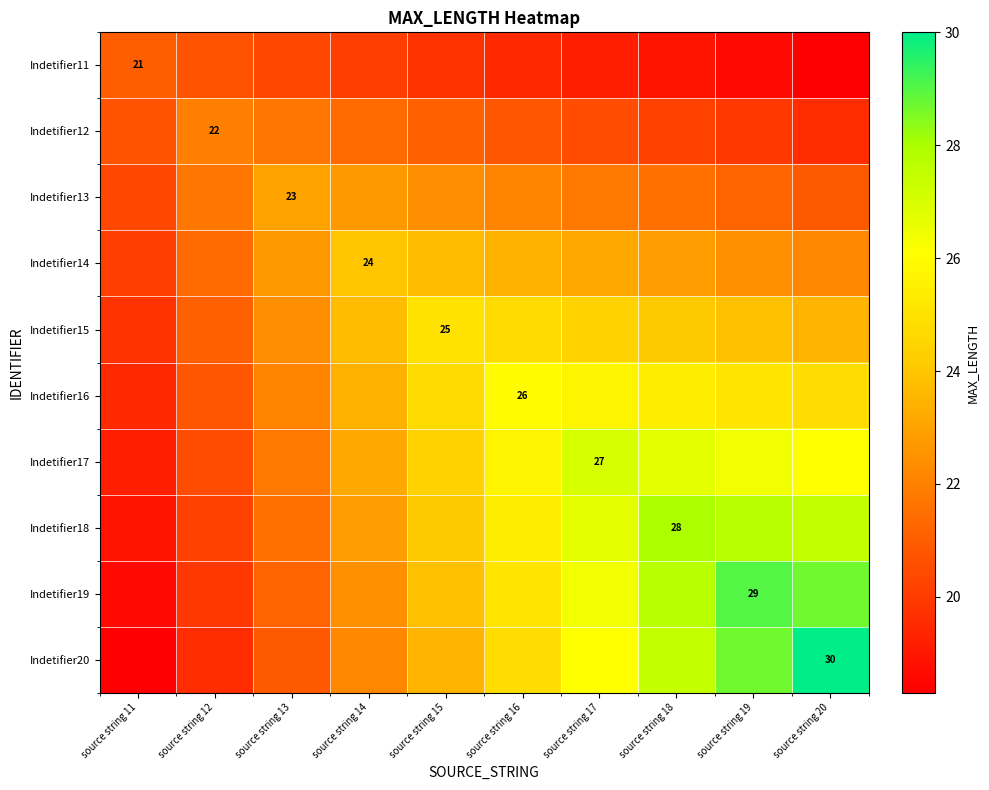

The value of Indetifier15 at source string 15 is 6.0. True or false?

False